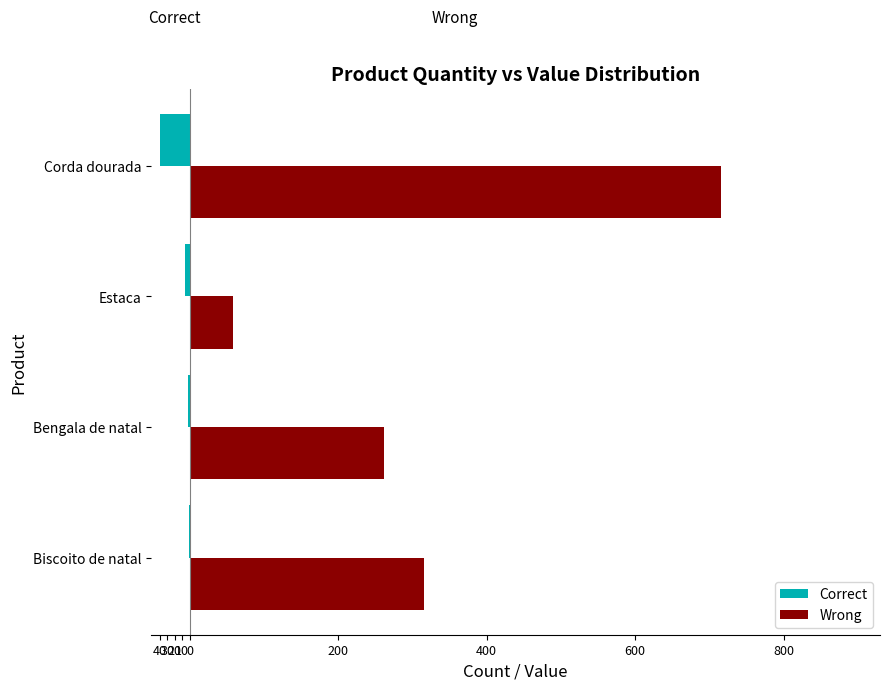

Reading left to right, list all the values displayed in this chart.

Correct: -1.0	-2.0	-6.0	-40.0
Wrong: 315.0	261.0	58.5	715.2